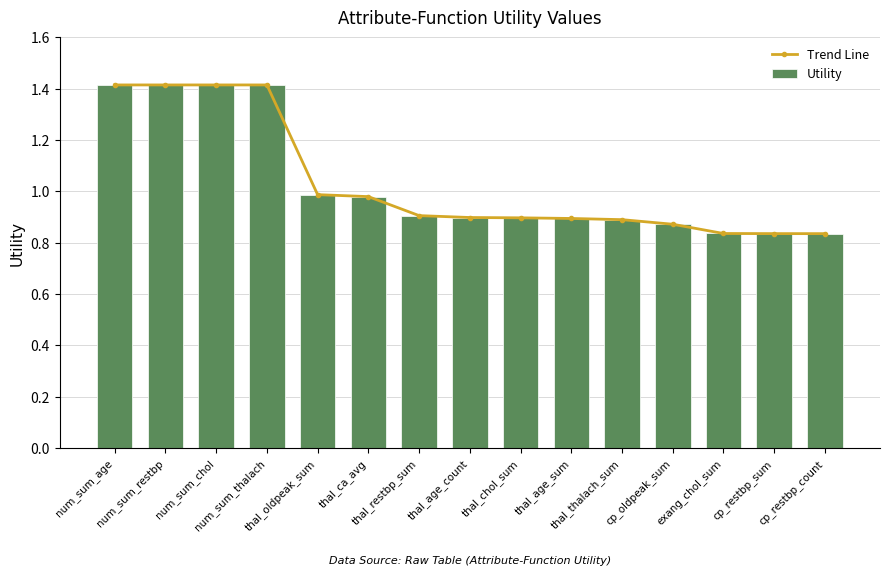

Reading left to right, list all the values displayed in this chart.

Trend Line: num_sum_age=1.4	num_sum_restbp=1.4	num_sum_chol=1.4	num_sum_thalach=1.4	thal_oldpeak_sum=1.0	thal_ca_avg=1.0	thal_restbp_sum=0.9	thal_age_count=0.9	thal_chol_sum=0.9	thal_age_sum=0.9	thal_thalach_sum=0.9	cp_oldpeak_sum=0.9	exang_chol_sum=0.8	cp_restbp_sum=0.8	cp_restbp_count=0.8
Utility: num_sum_age=1.4	num_sum_restbp=1.4	num_sum_chol=1.4	num_sum_thalach=1.4	thal_oldpeak_sum=1.0	thal_ca_avg=1.0	thal_restbp_sum=0.9	thal_age_count=0.9	thal_chol_sum=0.9	thal_age_sum=0.9	thal_thalach_sum=0.9	cp_oldpeak_sum=0.9	exang_chol_sum=0.8	cp_restbp_sum=0.8	cp_restbp_count=0.8